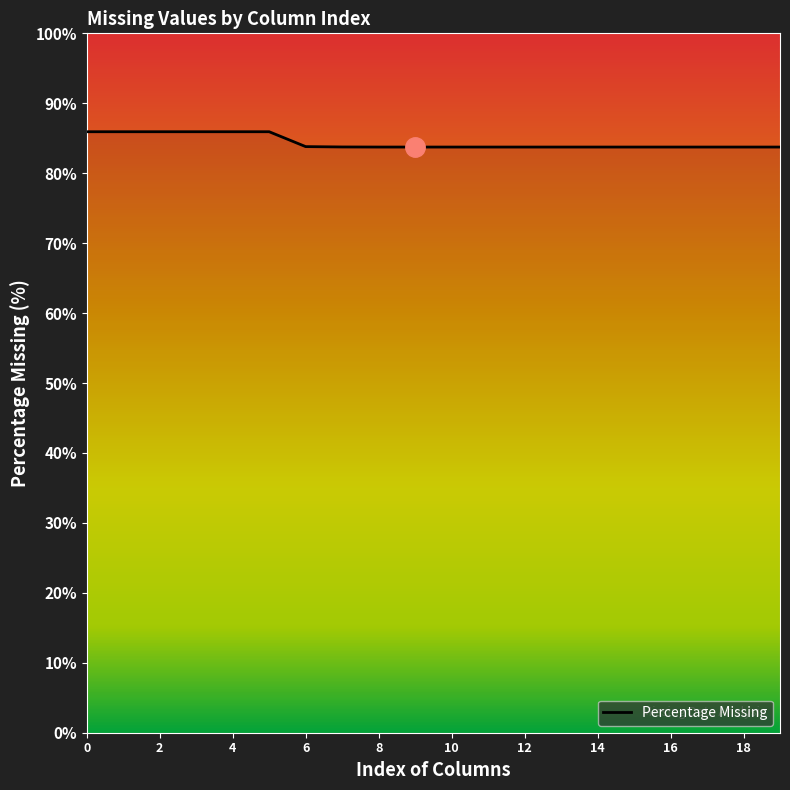

What is the difference between the maximum and minimum values?

2.2